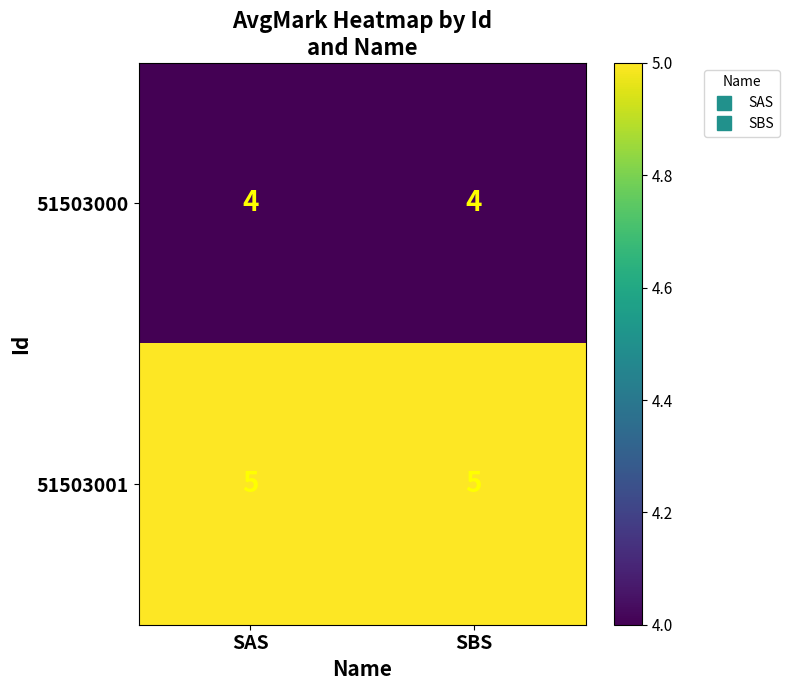

Which series has the largest total across all categories?

51503001